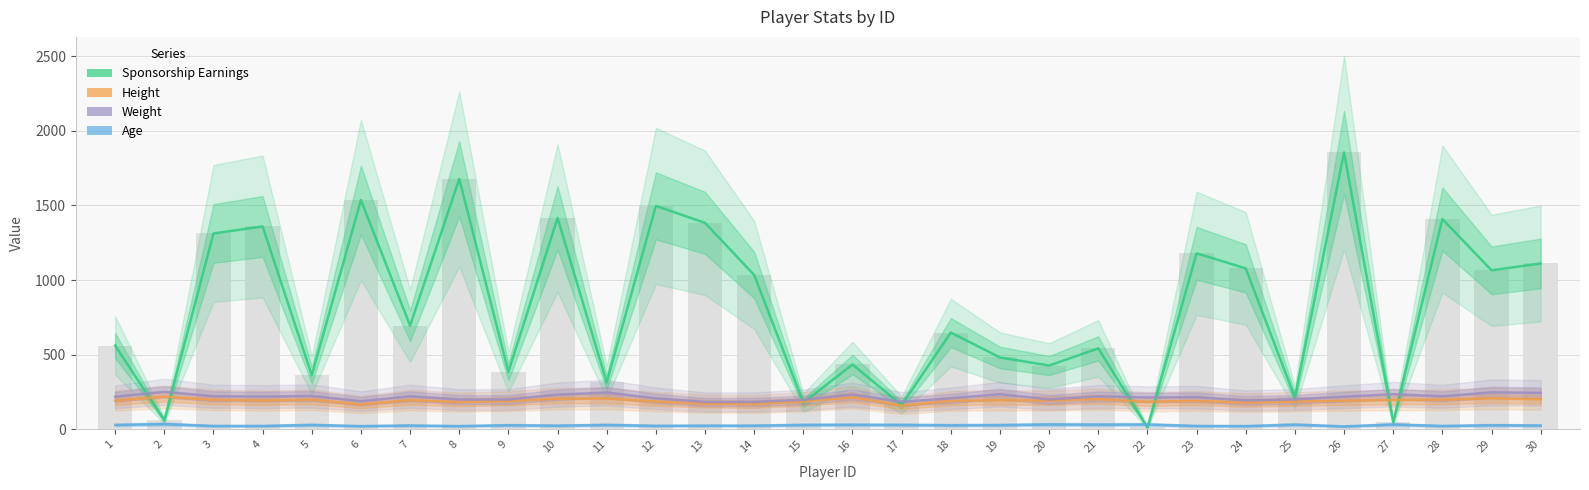

Which series has the widest spread of values?

Sponsorship Earnings